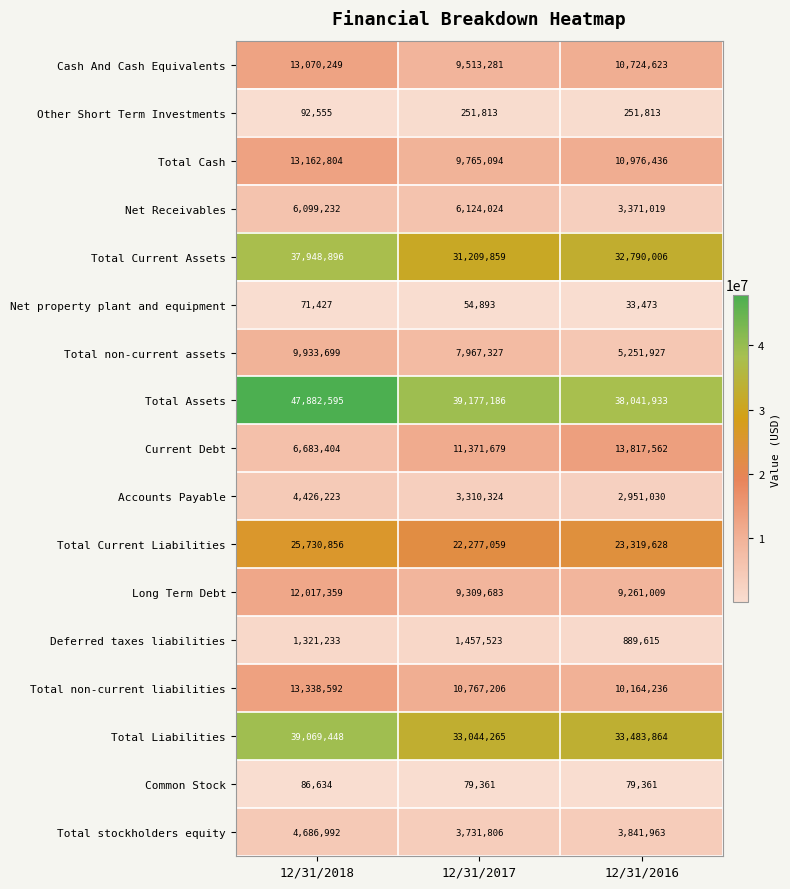

What is the greatest value displayed?

47882595